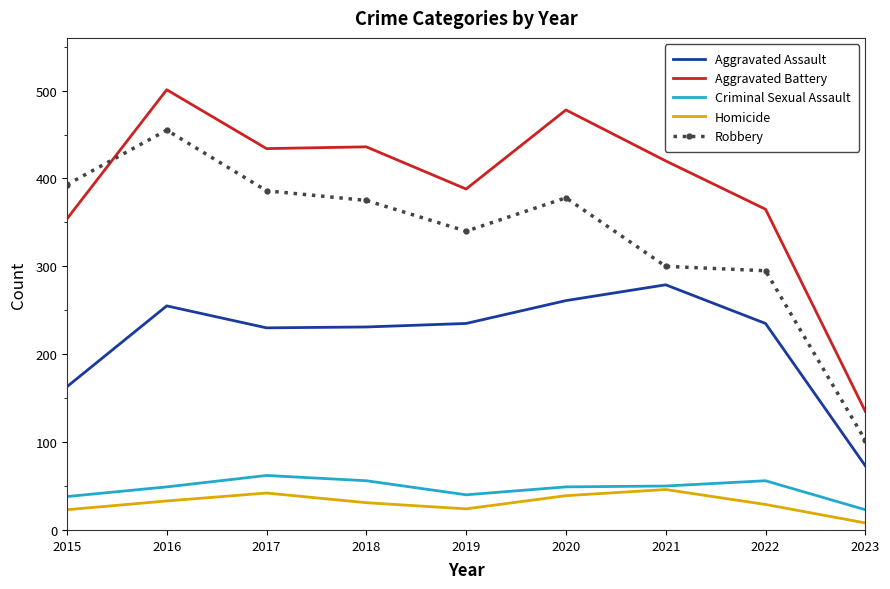

Read the Criminal Sexual Assault value at 2016.

49